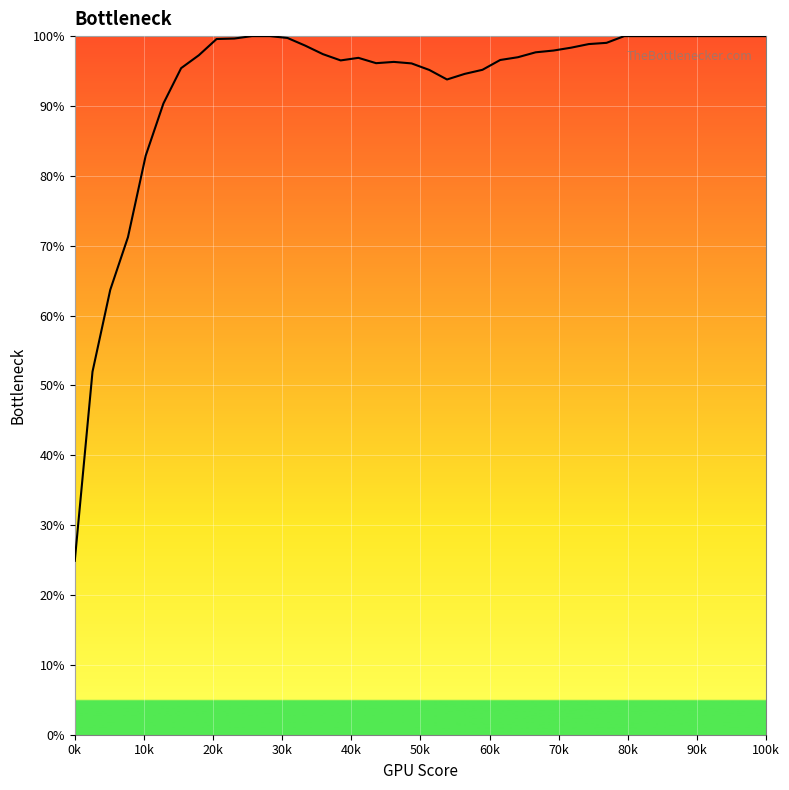

What is the greatest value displayed?

100.0